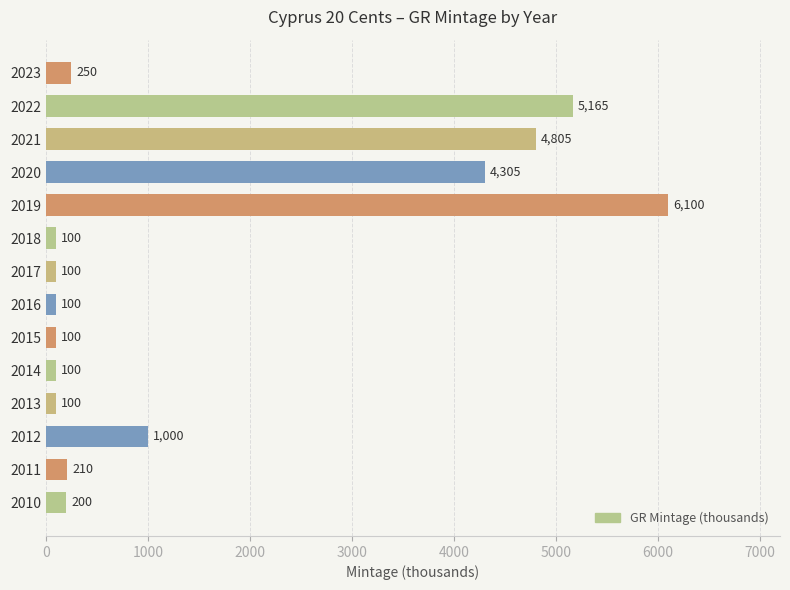

What is the minimum value shown in the chart?

100